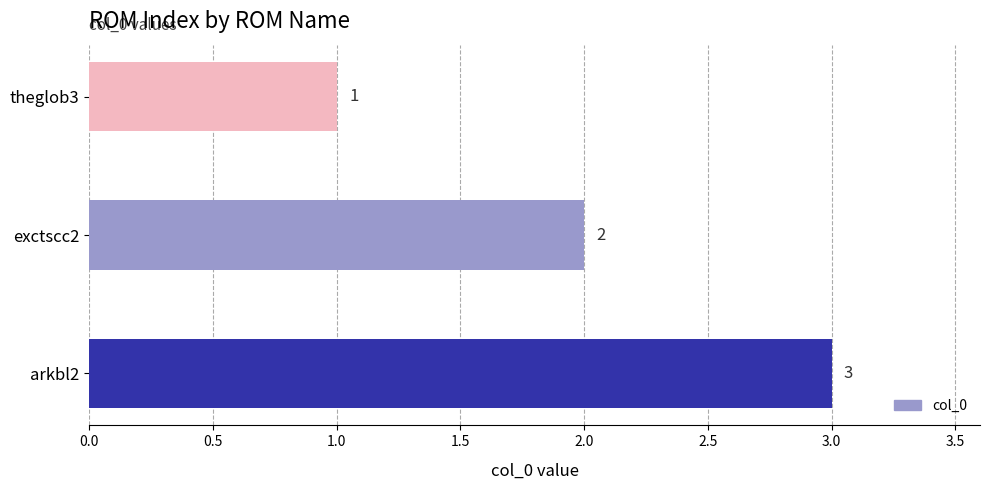

How many values are below 2?

1